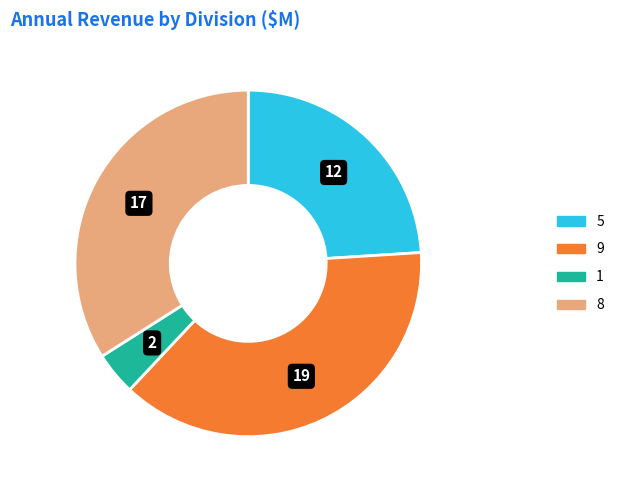

How many slices are in this pie chart?

4